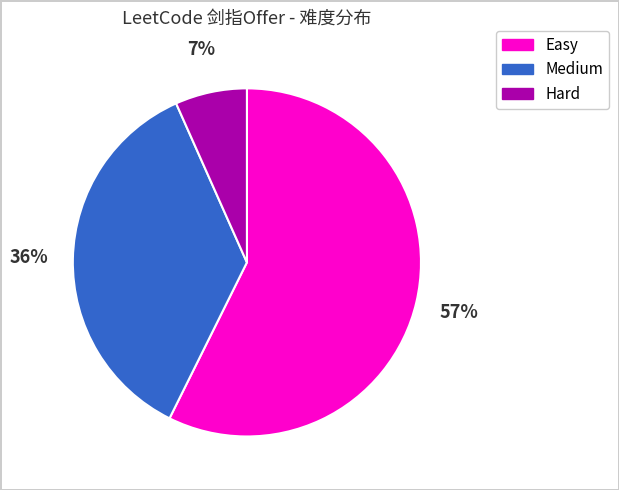

Count the number of slices in the pie.

3